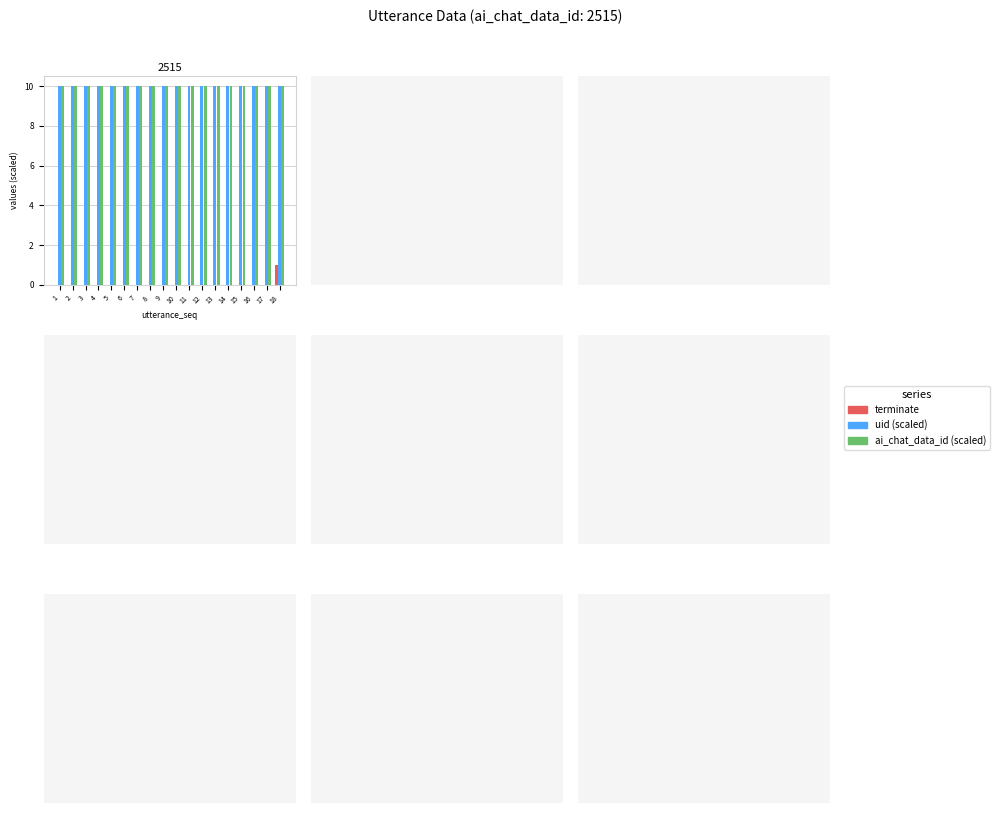

At which category is the sum across all series the highest?

18